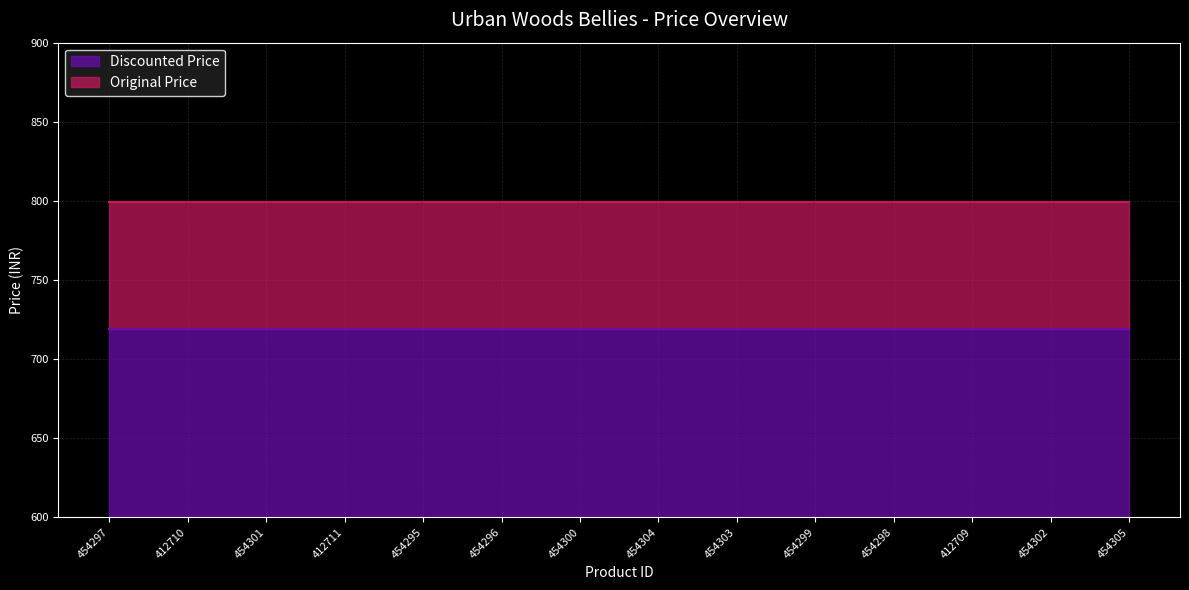

What is the label of the 13th point from the left?

454302